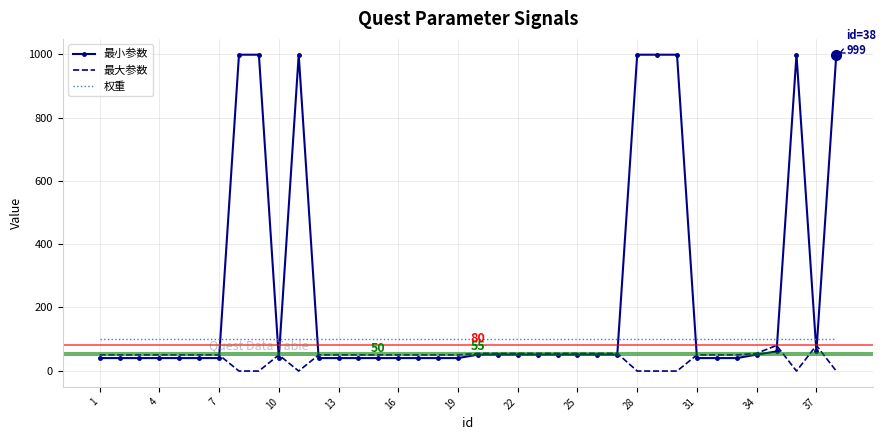

Which series ends up on top after the final intersection of 权重 and 最小参数?

最小参数